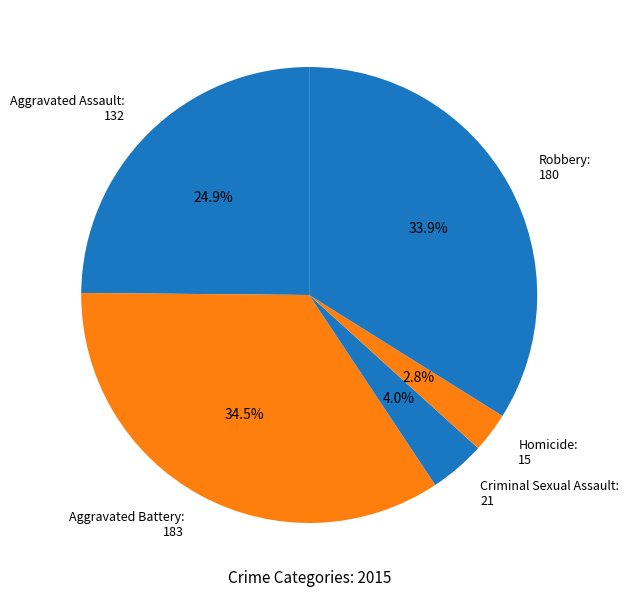

What is the total percentage of Homicide and Robbery?

36.7%